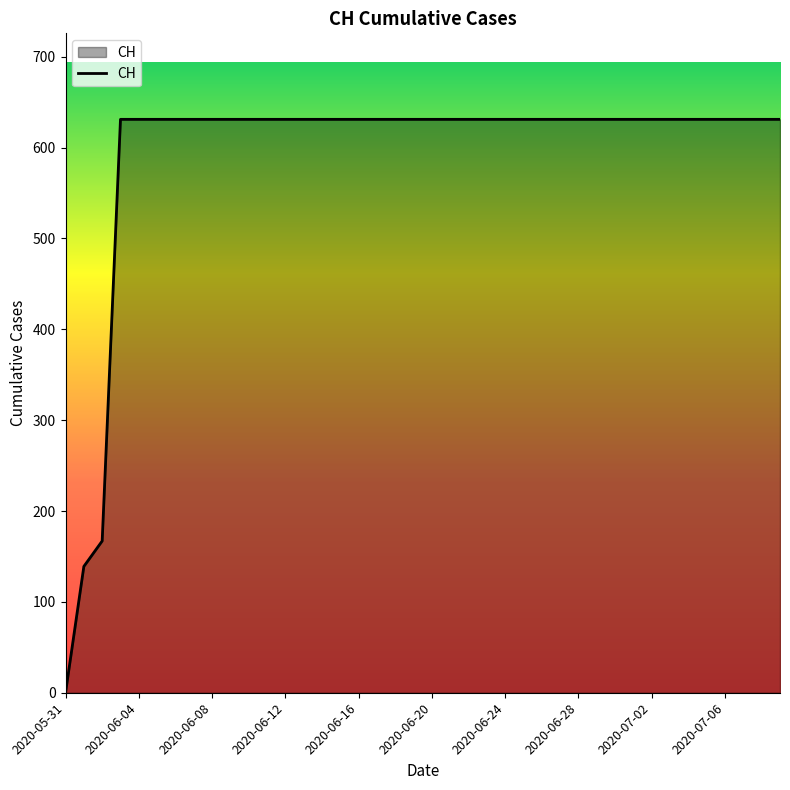

What is the maximum value shown in the chart?

631